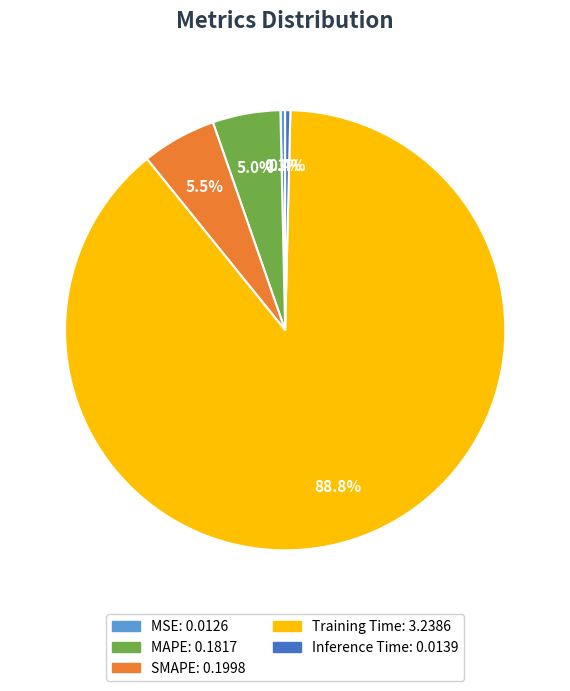

What percentage is the SMAPE slice, to the nearest percent?

5%